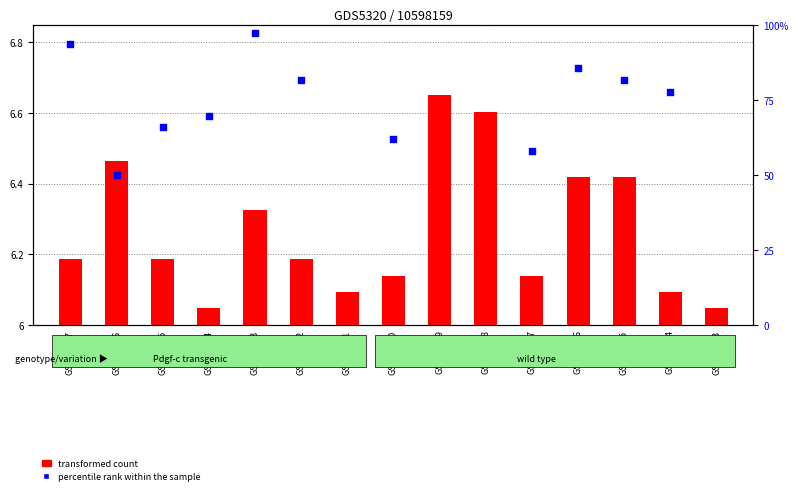

What are all the series names shown in the legend?

transformed count, percentile rank within the sample